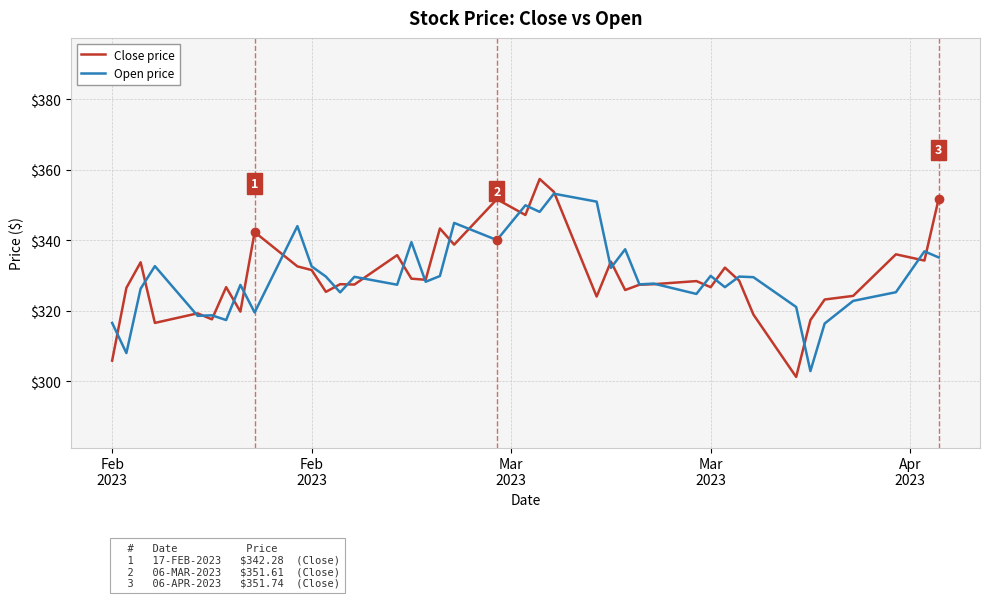

What is the lowest value of the Open price series?

302.9